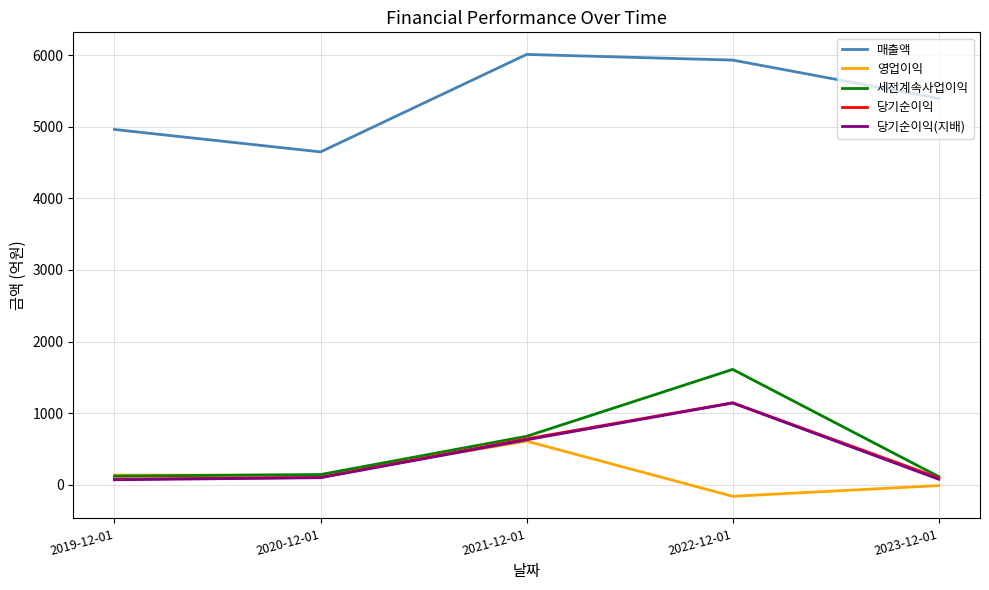

What is the sum of all 세전계속사업이익 values?

2671